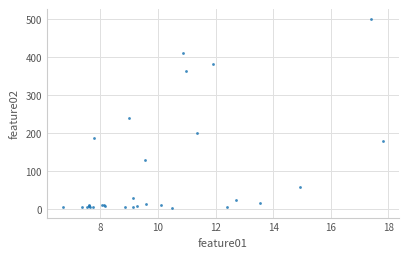

What Y value in the scatter plot is closest to 250?

238.6